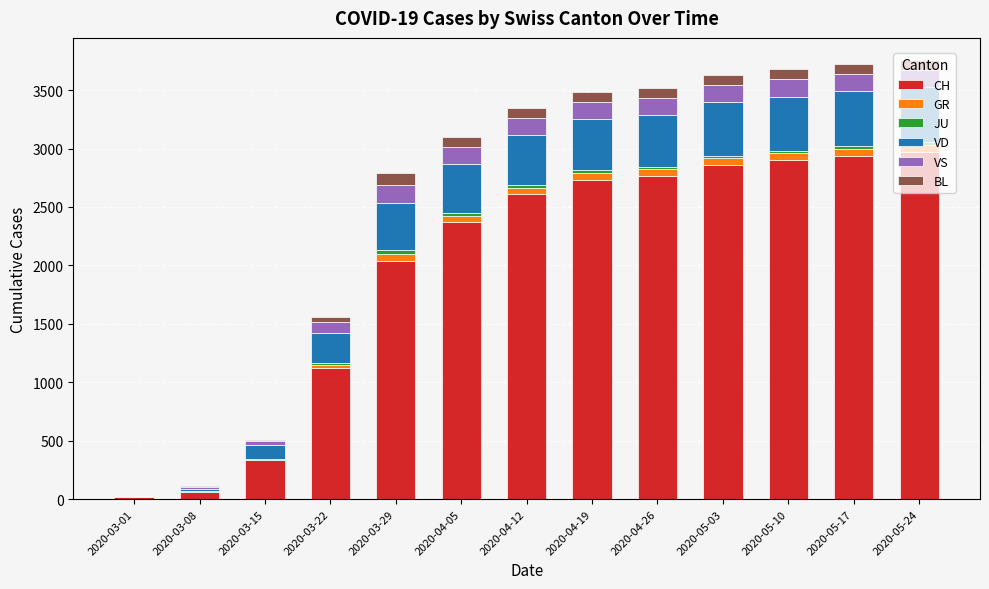

Count the number of categories in the chart.

13